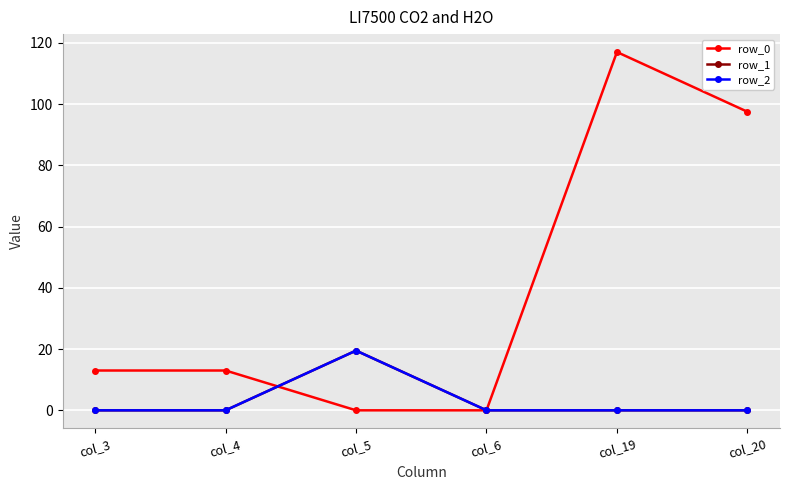

Between col_6 and col_19, which series saw the biggest shift?

row_0